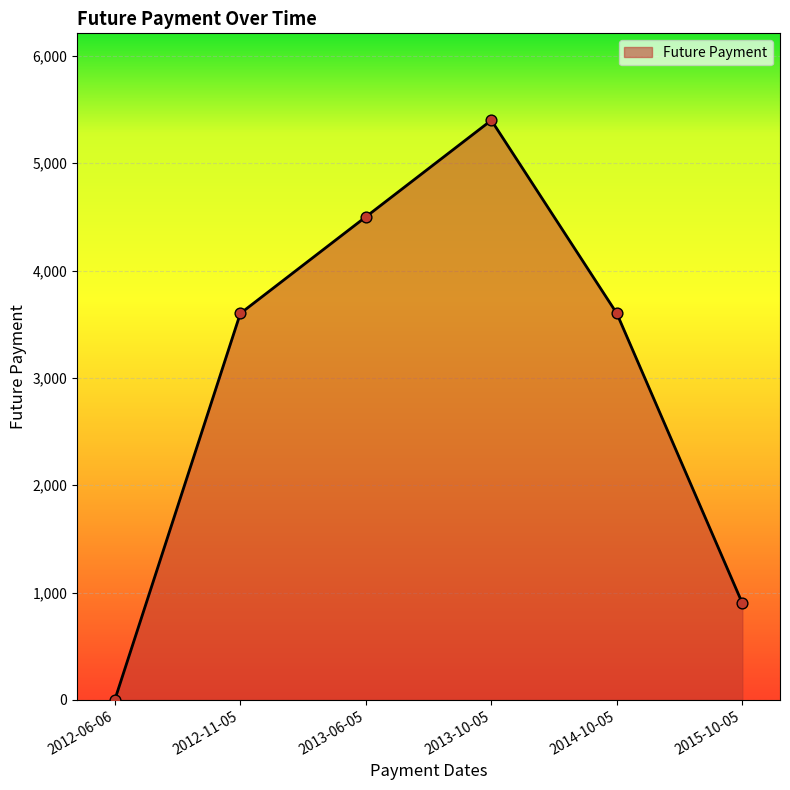

Which has a higher value, 2012-06-06 or 2013-10-05?

2013-10-05